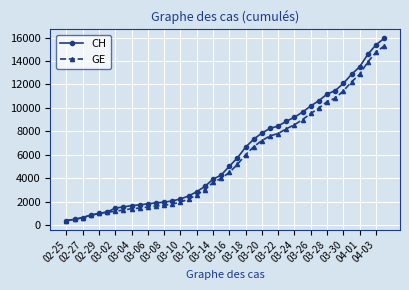

What are all the series names shown in the legend?

CH, GE